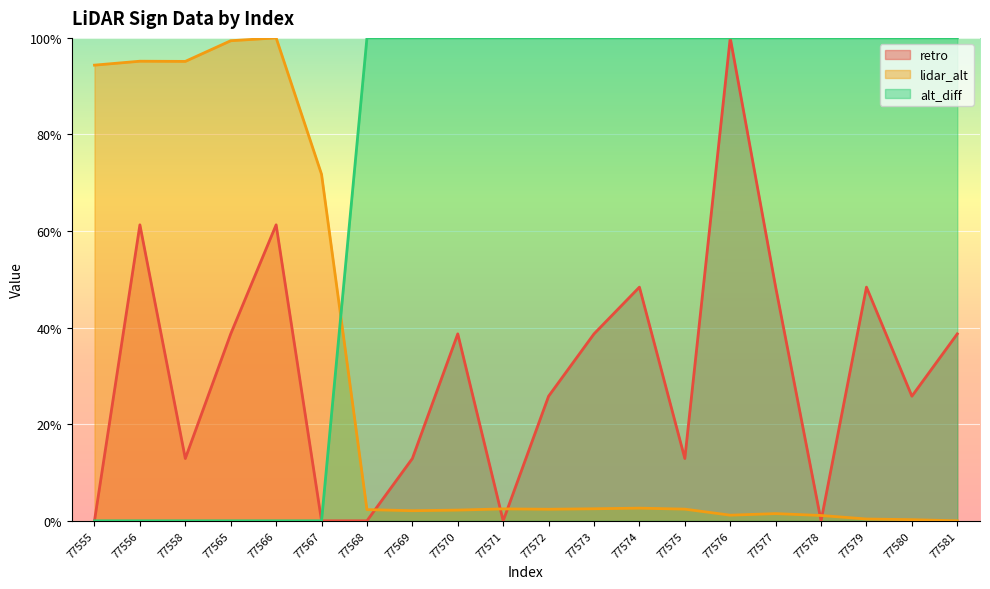

Rank the series at 77572 from lowest to highest value.

lidar_alt, retro, alt_diff